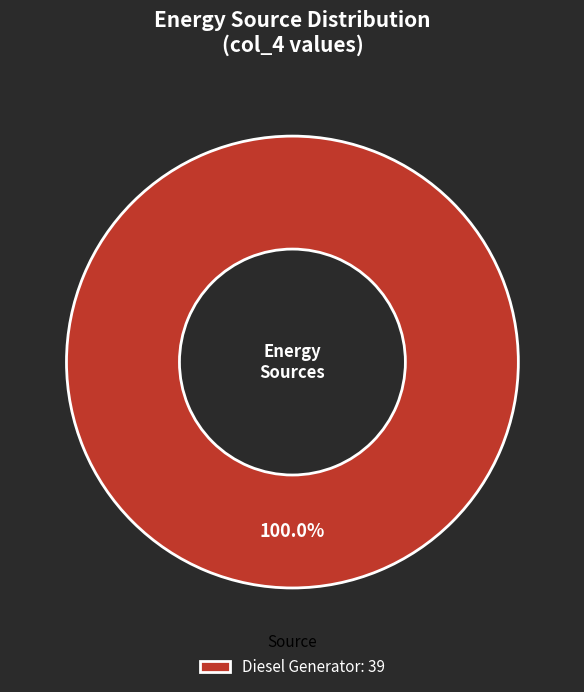

Rank the categories by value from highest to lowest.

Diesel Generator: 39